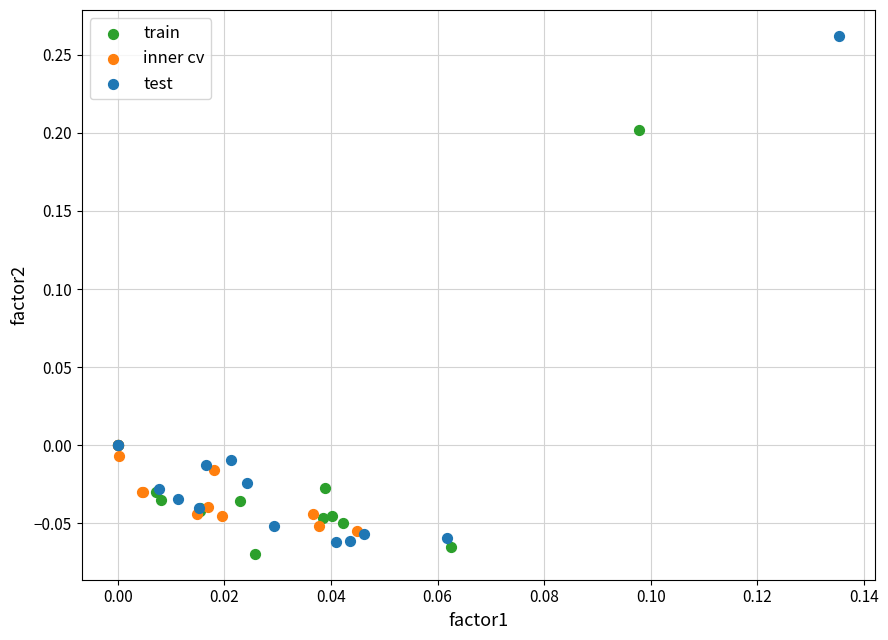

Which series has the widest spread of Y values?

test